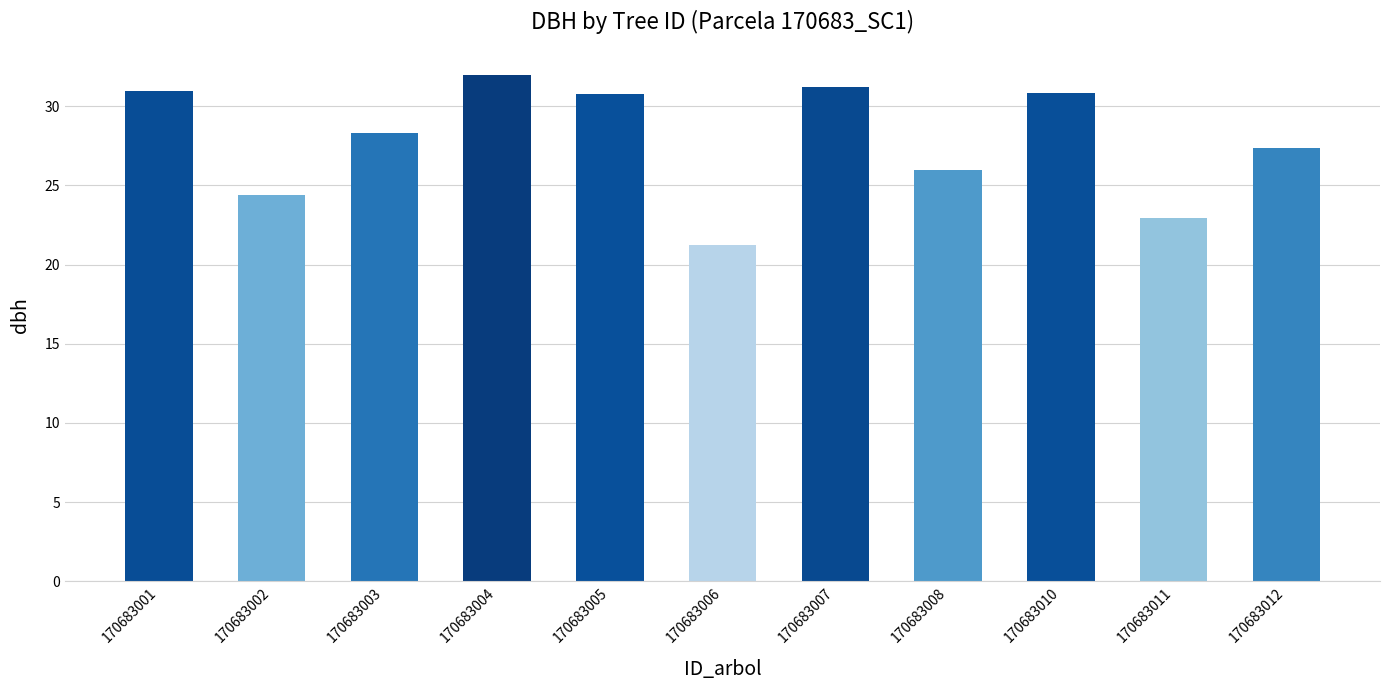

At which category does the chart reach its peak across all series?

170683004